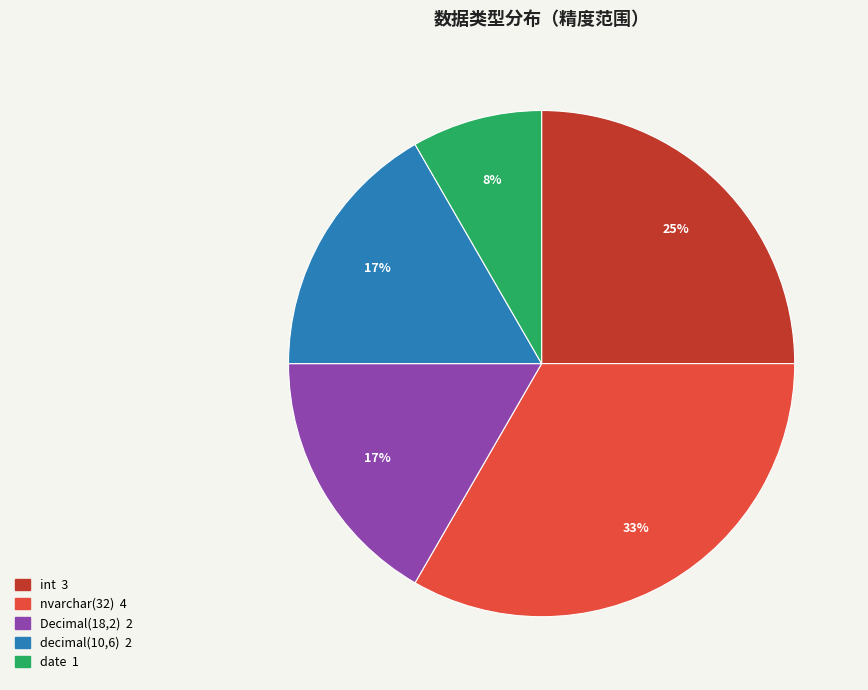

To the nearest percent, what is the combined percentage of int and Decimal(18,2)?

42%